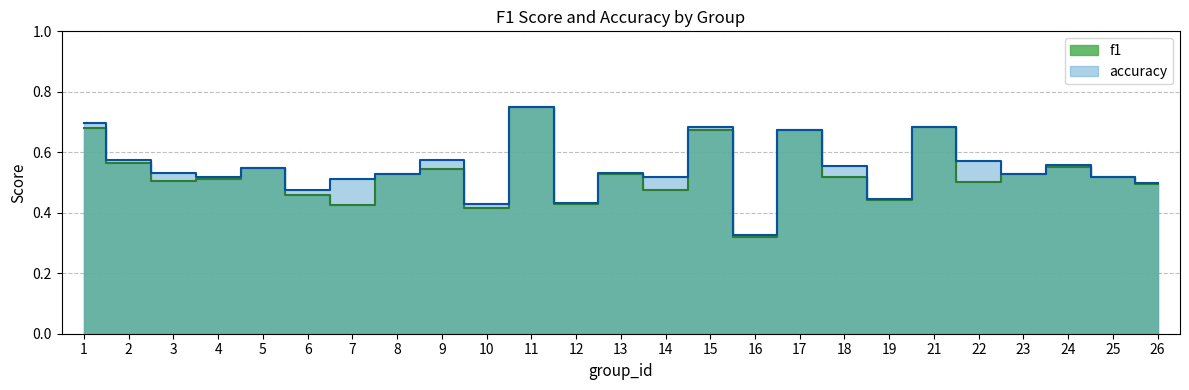

True or false: accuracy and f1 cross at least once.

False